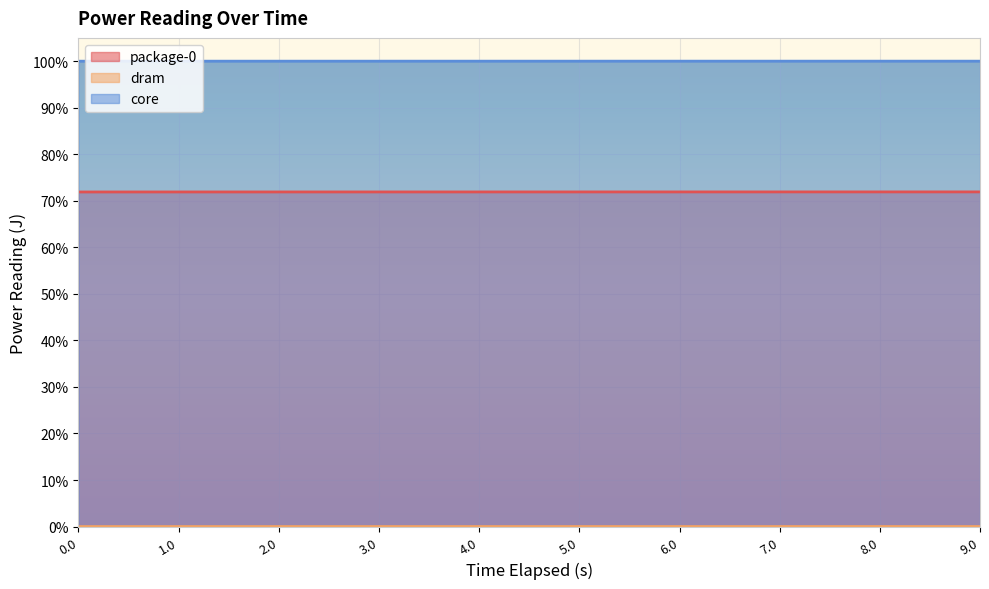

Is it true that package-0 equals 26.0 at 6.0?

False